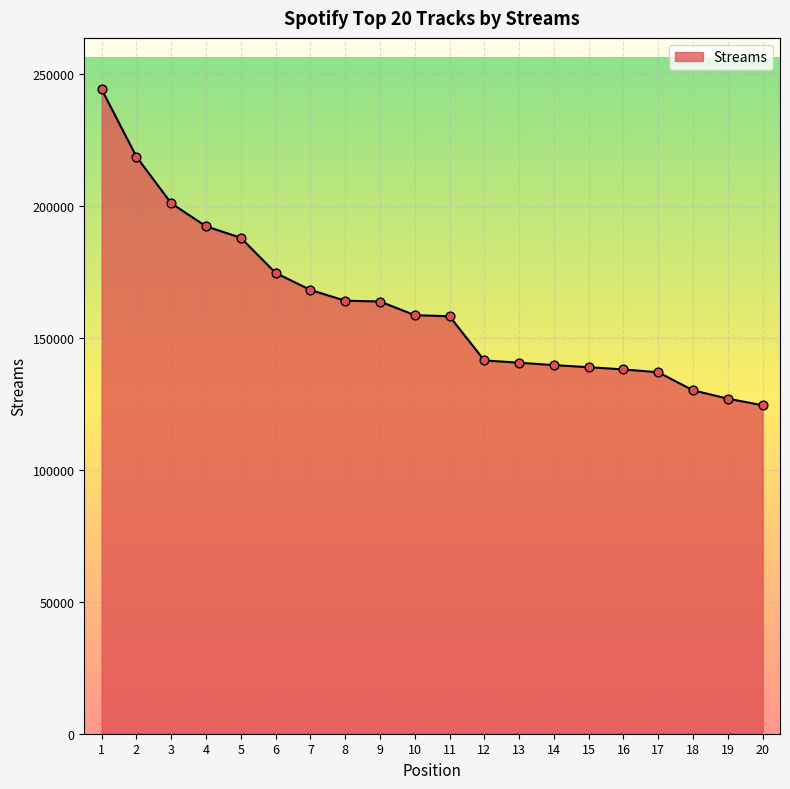

Which has a higher value, 3 or 10?

3